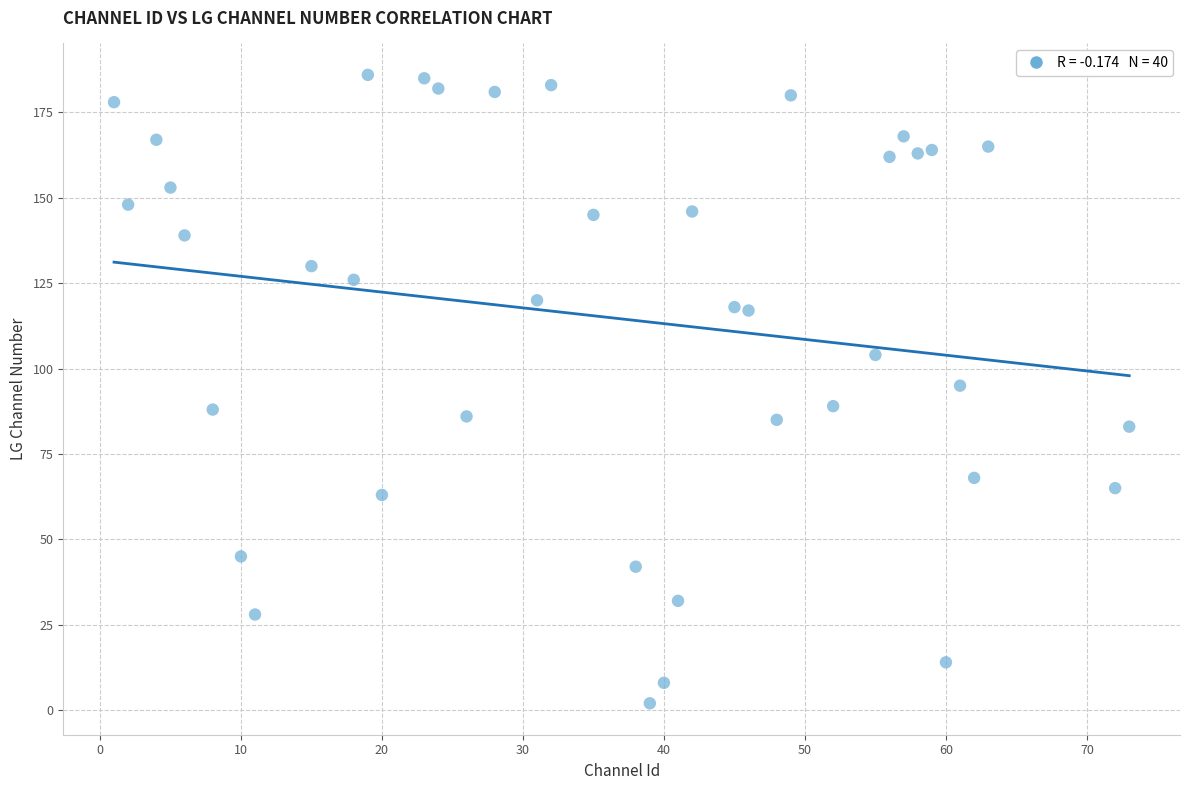

What is the range of Y values (max minus min)?

184